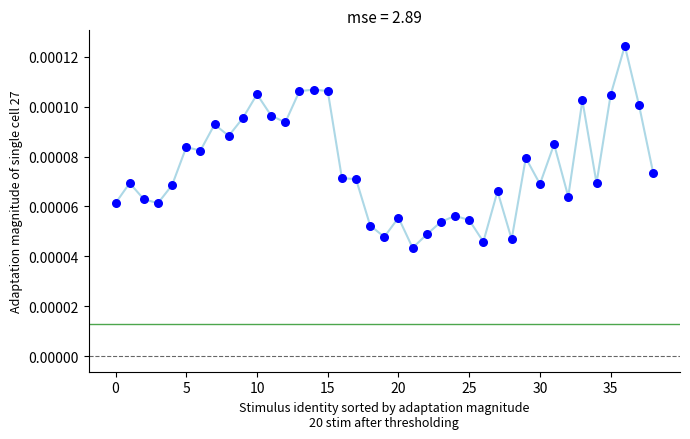

How many points are shown in the scatter plot?

39